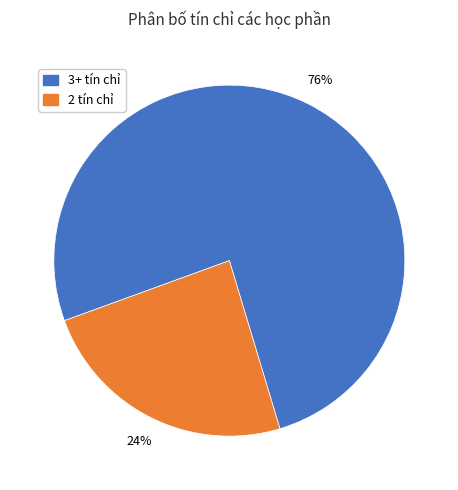

How many segments does this pie chart have?

2